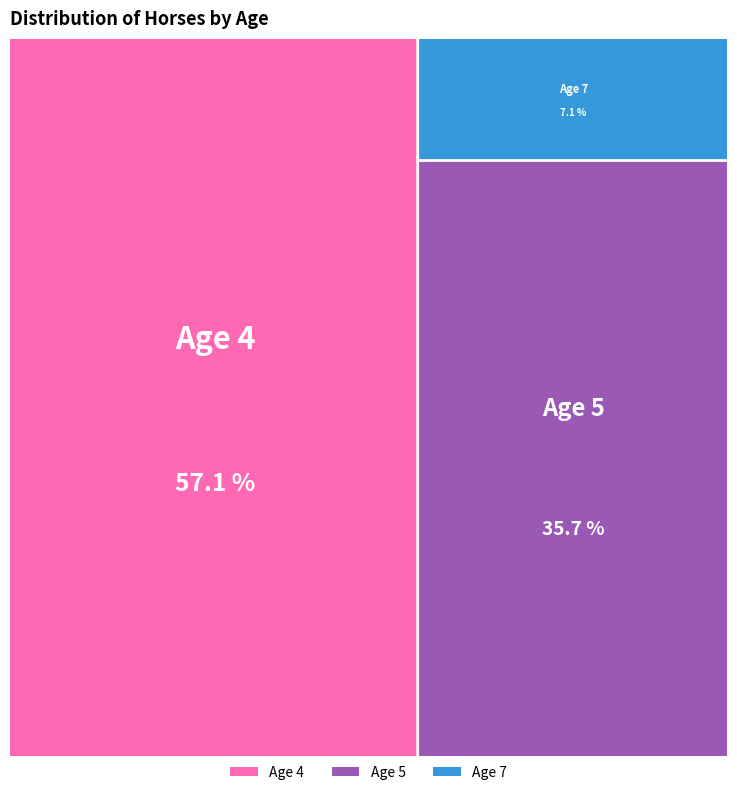

To the nearest percent, what is the average slice percentage?

33%